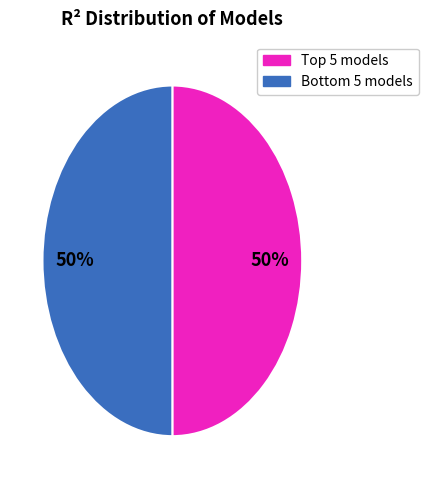

To the nearest percent, what is the average slice percentage?

50%